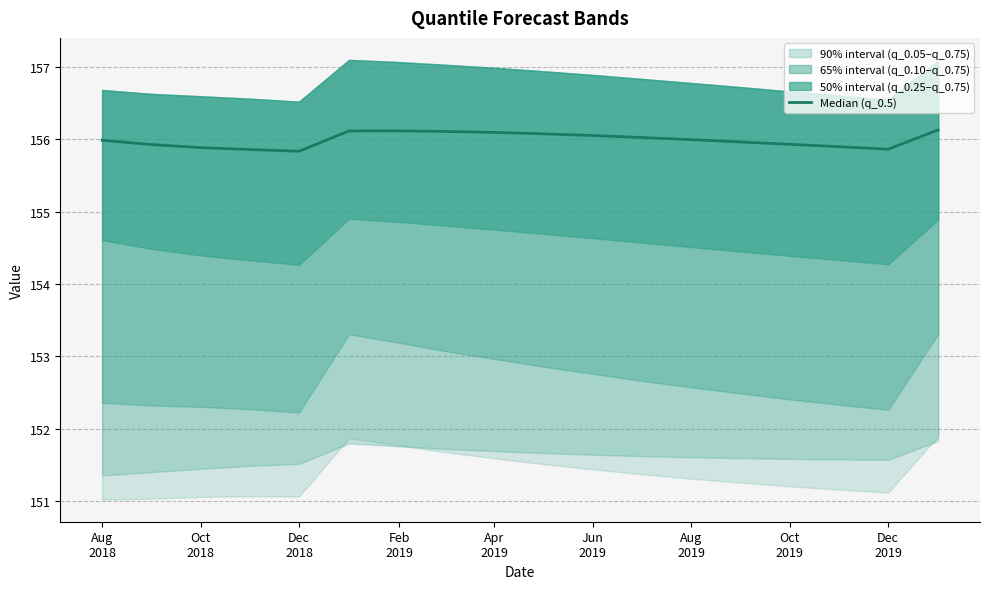

Reading left to right, extract all data points from this chart.

156.0	155.9	155.9	155.9	155.8	156.1	156.1	156.1	156.1	156.1	156.1	156.0	156.0	156.0	155.9	155.9	155.9	156.1